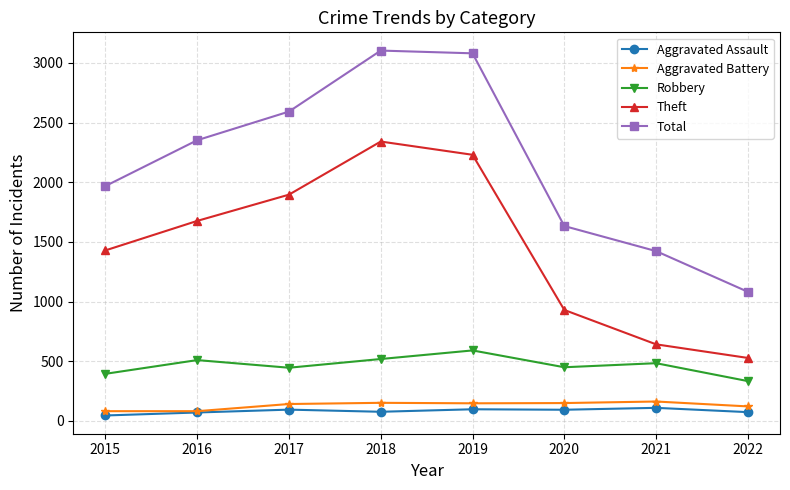

Rank the series by their maximum value, from highest to lowest.

Total, Theft, Robbery, Aggravated Battery, Aggravated Assault